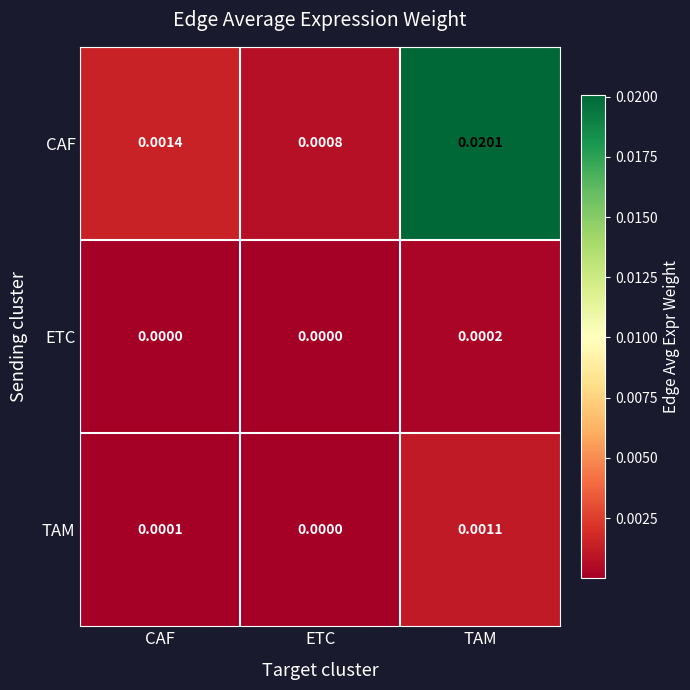

Which series changed the most between CAF and ETC?

CAF